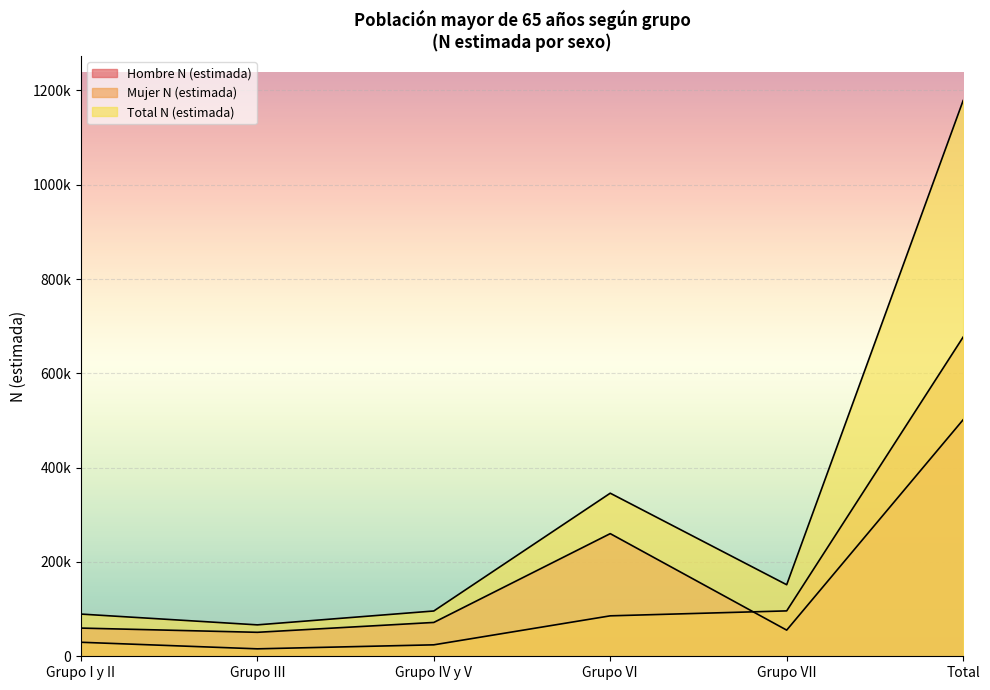

What is the total value across all series at Grupo III?

133232